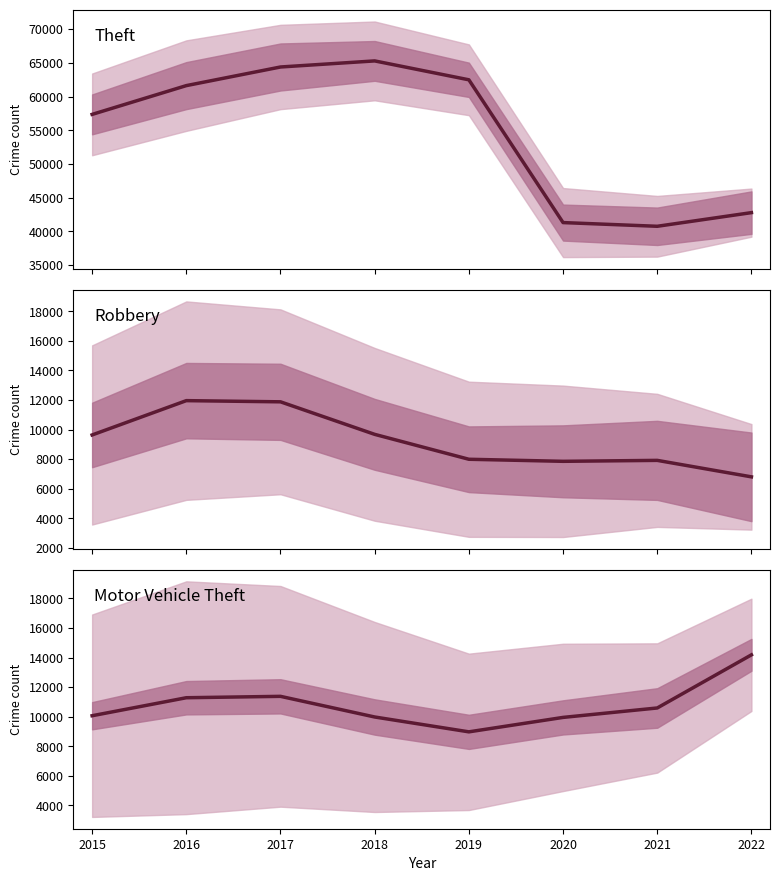

What is the spread (max minus min) of values at 2022?

35976